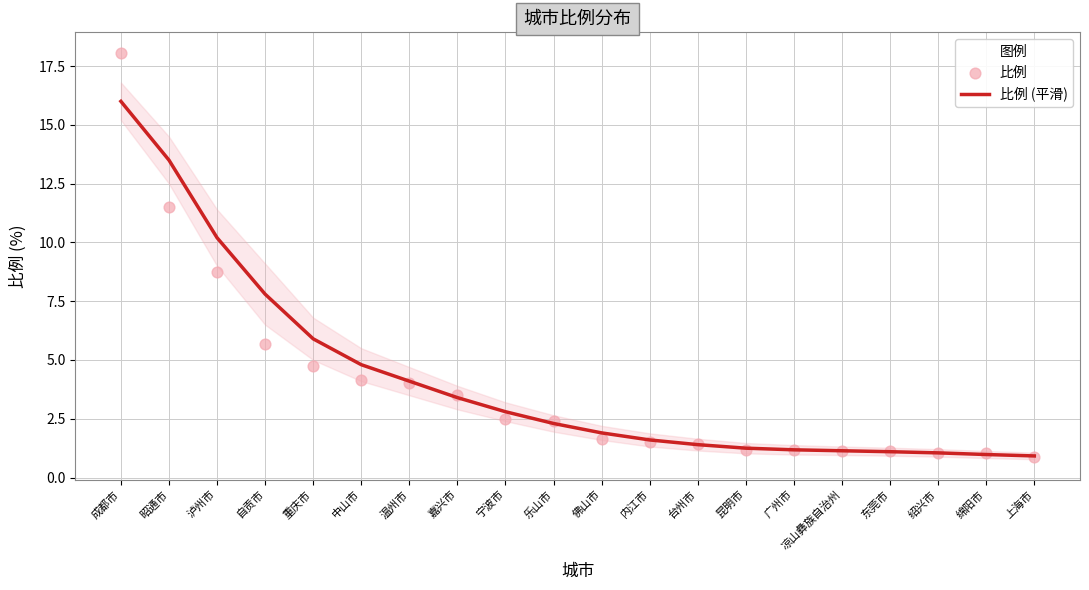

Which series has the largest total across all categories?

比例 (平滑)